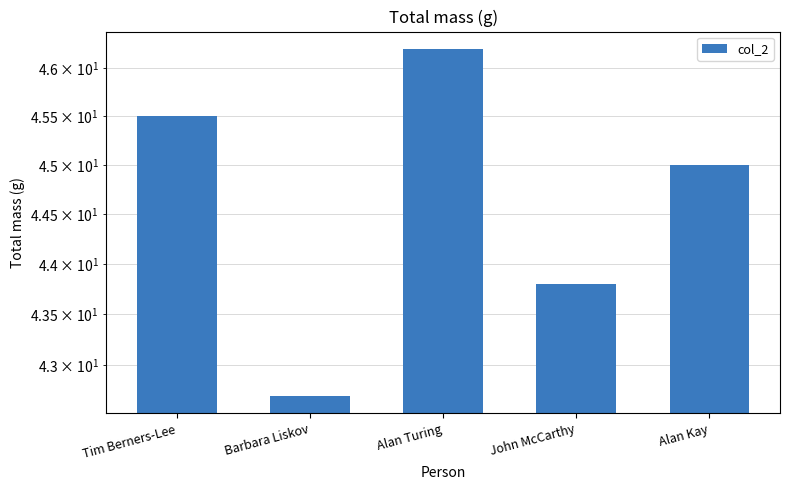

Rank the categories by value from lowest to highest.

Barbara Liskov, John McCarthy, Alan Kay, Tim Berners-Lee, Alan Turing